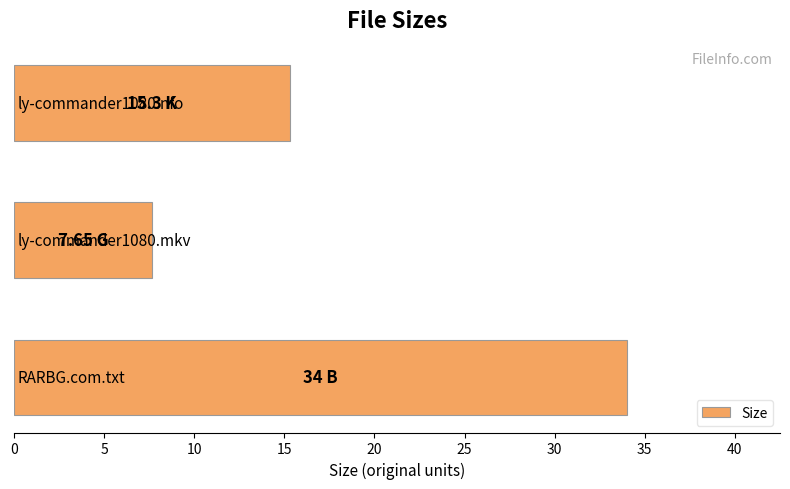

What is the average value?

19.0